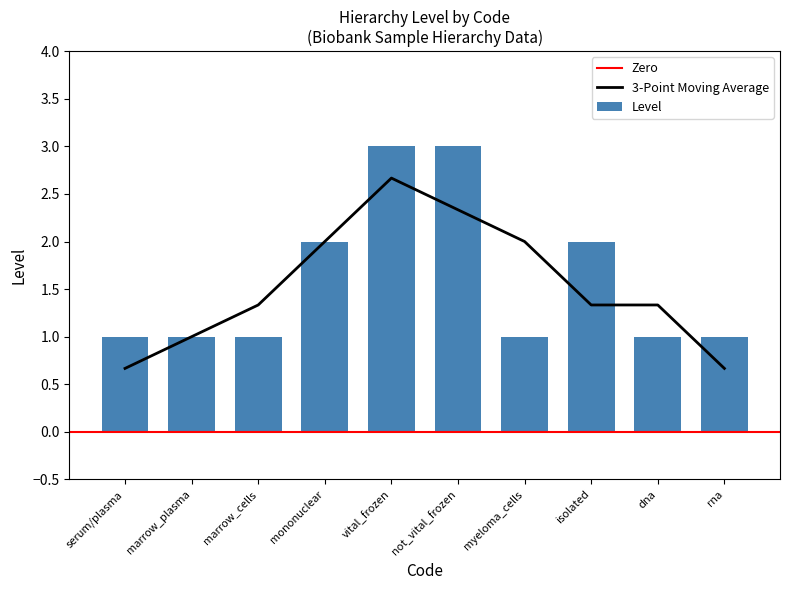

What is the label of the 1st bar from the left?

serum/plasma